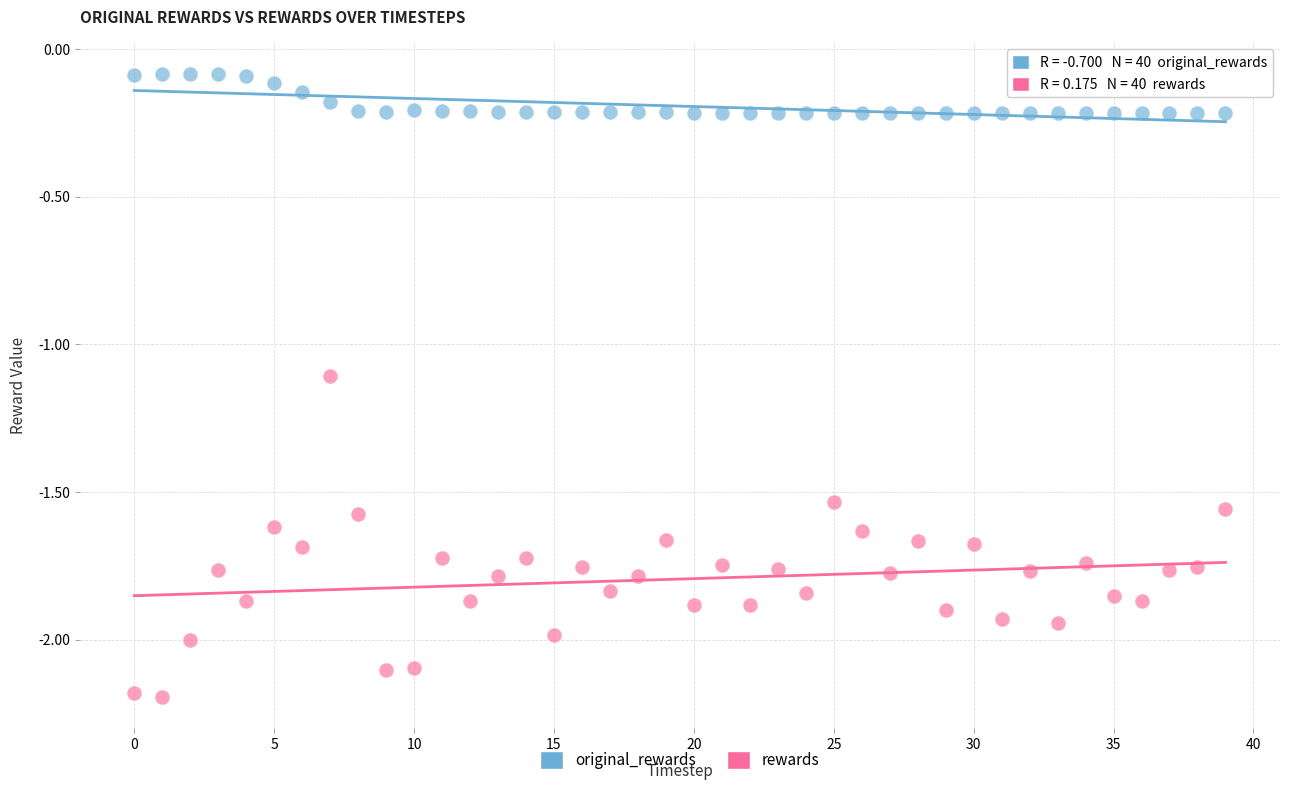

Which series reaches the minimum Y coordinate?

rewards